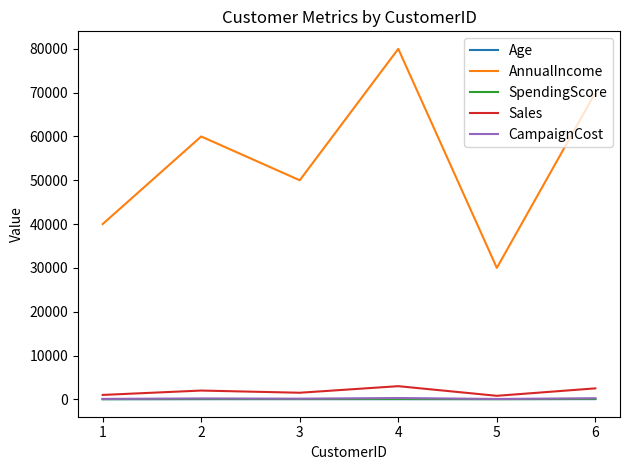

What is the average value of the SpendingScore series?

62